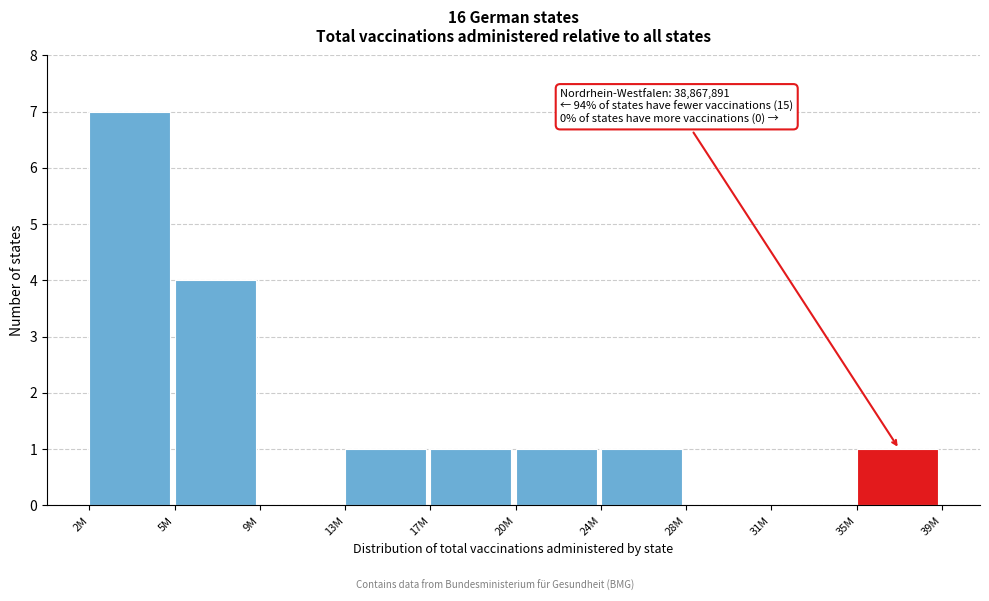

Reading right to left, list all the values displayed in this chart.

35M=1	31M=0	28M=0	24M=1	20M=1	17M=1	13M=1	9M=0	5M=4	2M=7